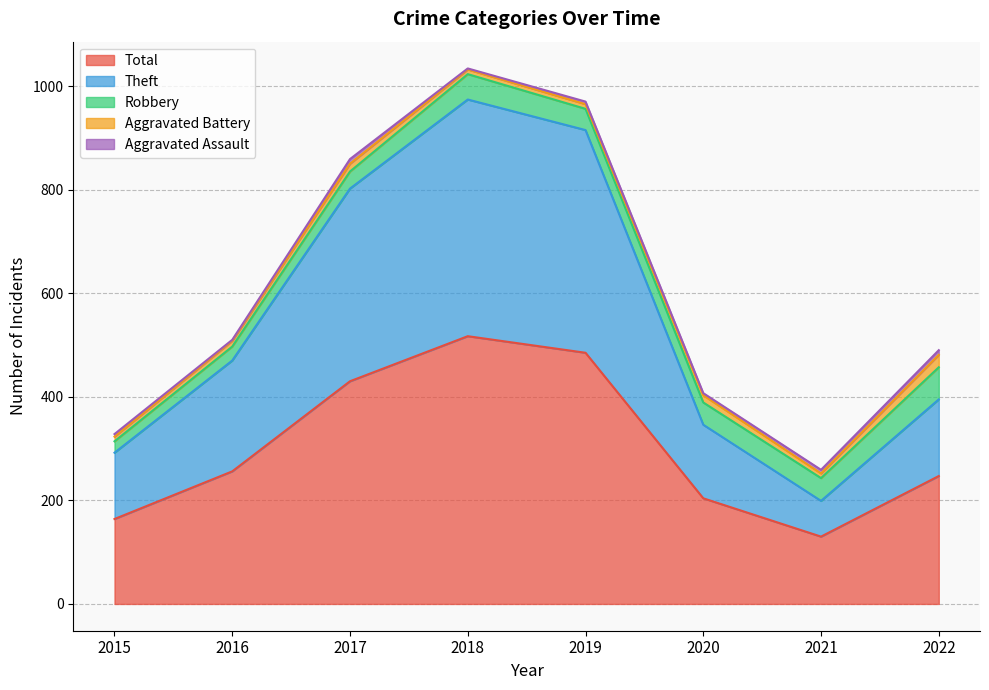

List the labels in order of Aggravated Assault value, smallest first.

2016, 2018, 2020, 2015, 2019, 2021, 2017, 2022